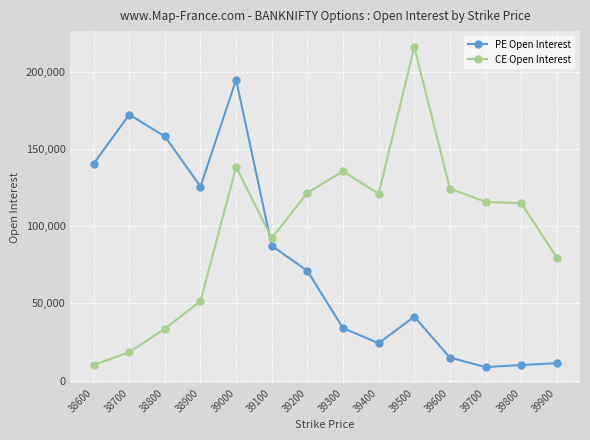

Between which two adjacent categories do CE Open Interest and PE Open Interest first intersect?

39000 and 39100